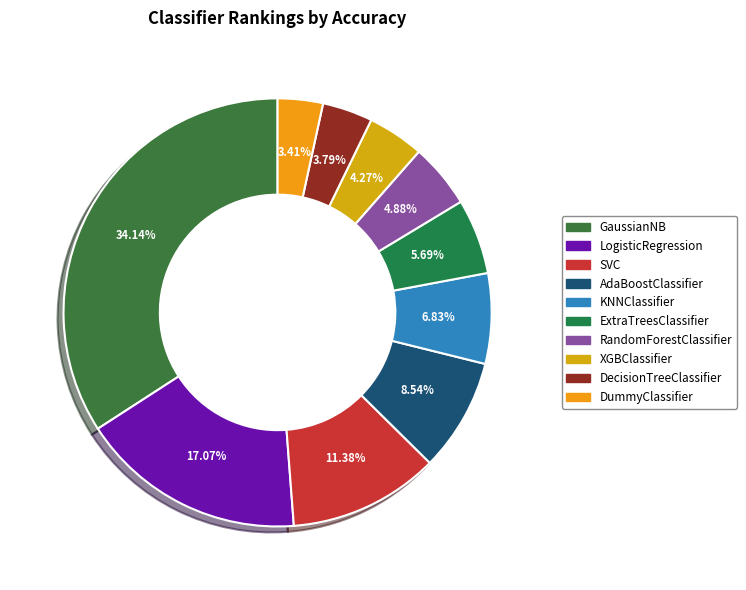

Is AdaBoostClassifier the majority of the pie?

No